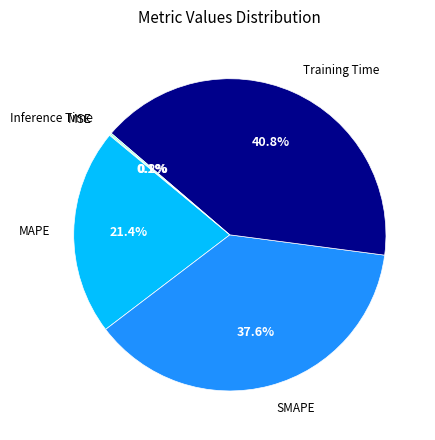

Is there any slice that represents more than half of the pie?

No